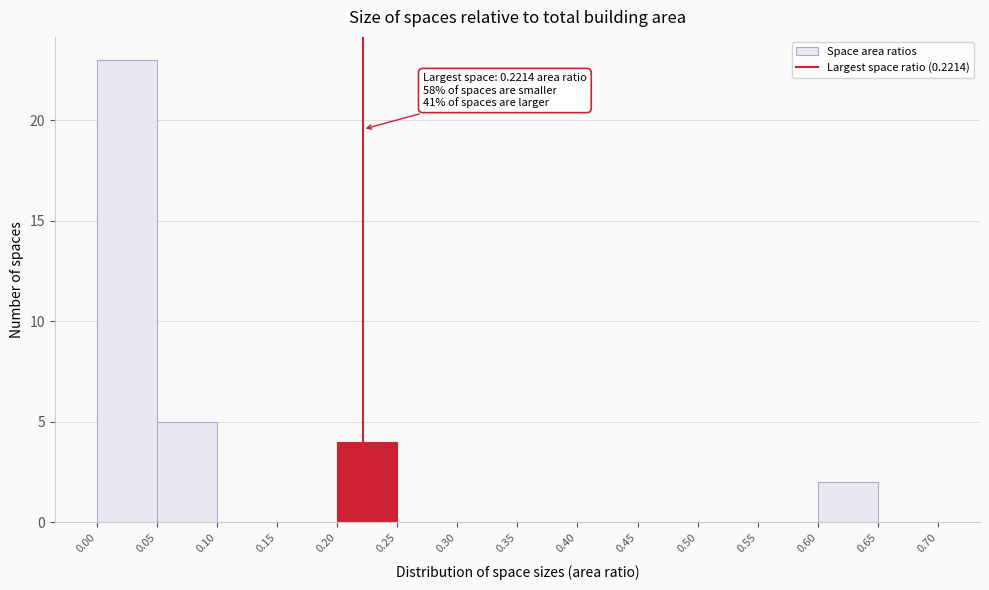

Over which range of the x-axis is the bar tallest?

0.00 to 0.05